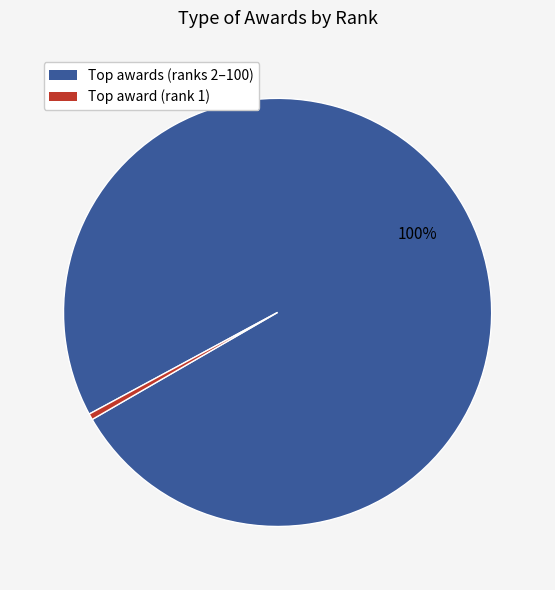

To the nearest percent, what is the average slice percentage?

50%